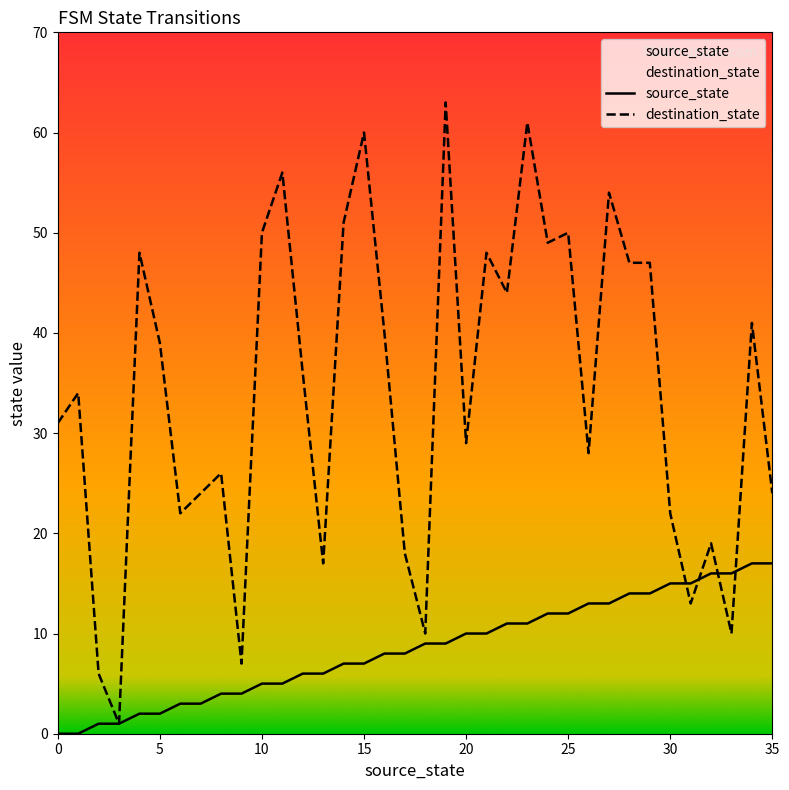

Between which two adjacent categories do destination_state and source_state first intersect?

30 and 31